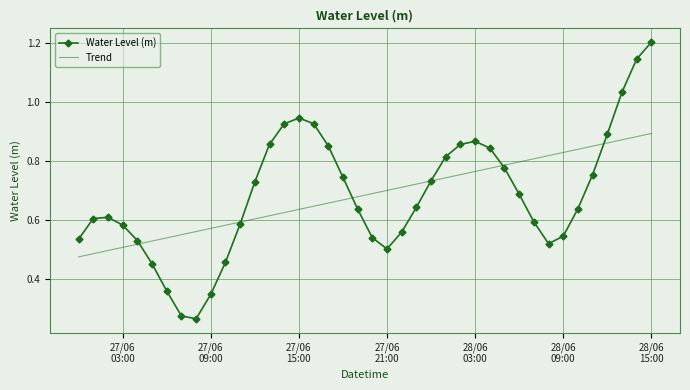

List the series in order of their peak value, lowest first.

Trend, Water Level (m)